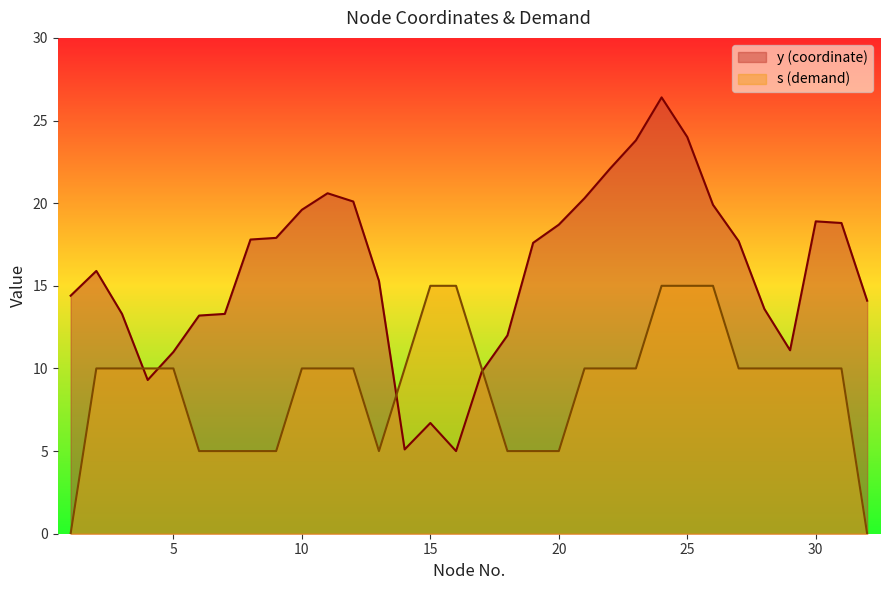

How many values in the s (demand) series exceed 10?

5